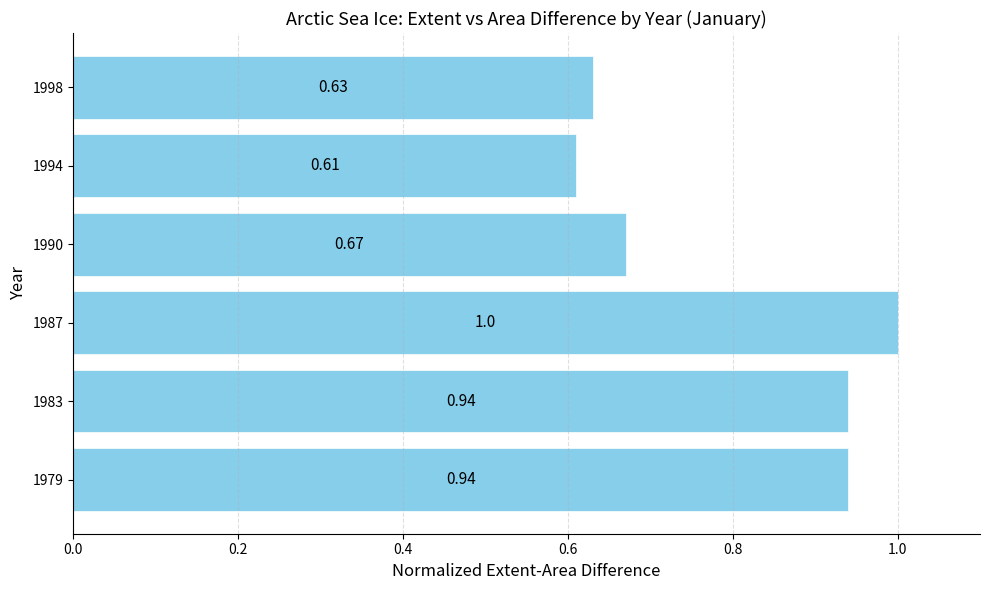

What is the difference between the maximum and minimum values?

0.4